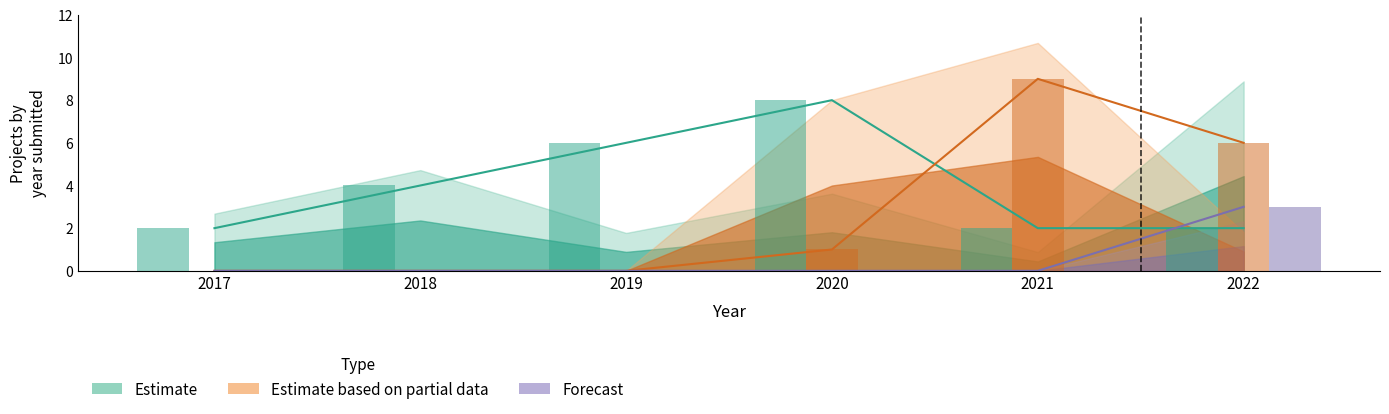

Between 2018 and 2022, which is larger?

2018